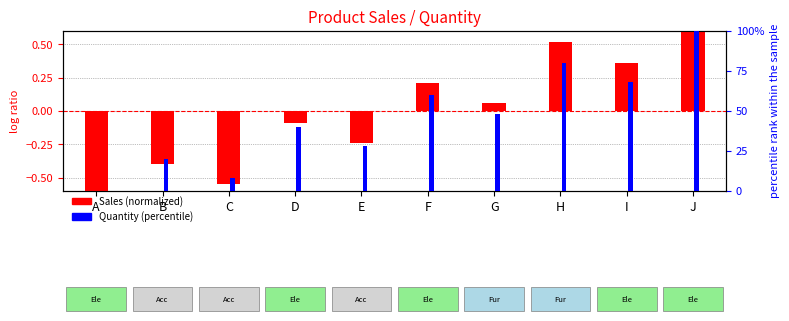

Between D and A, which is larger?

D